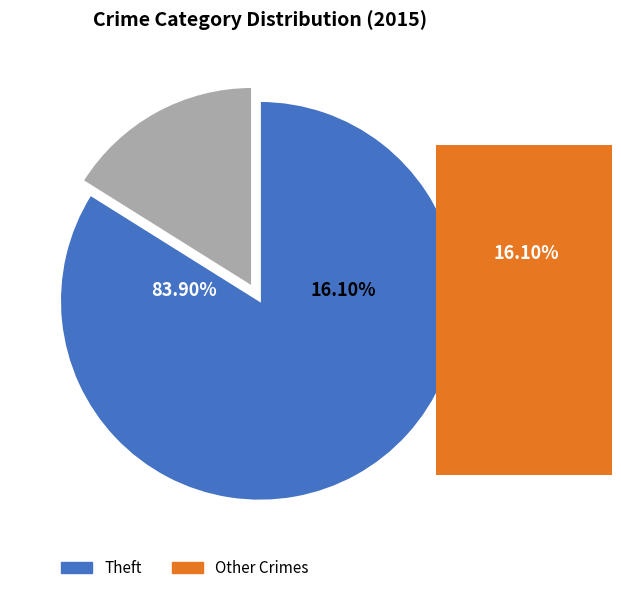

Which category has the biggest portion of the pie?

Theft